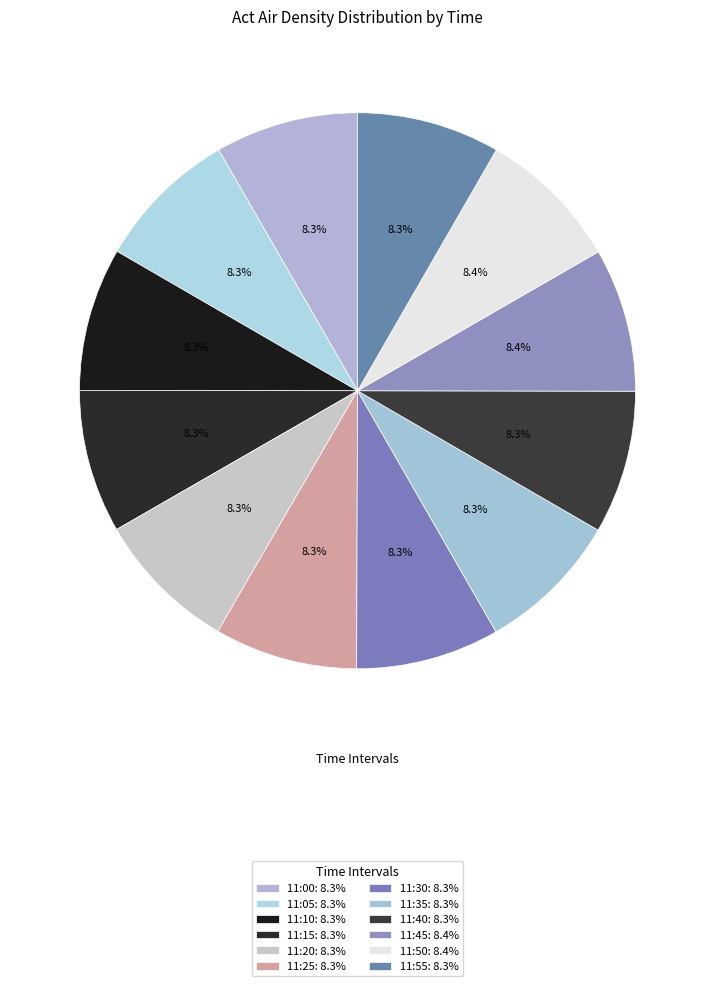

Is 11:50 the majority of the pie?

No